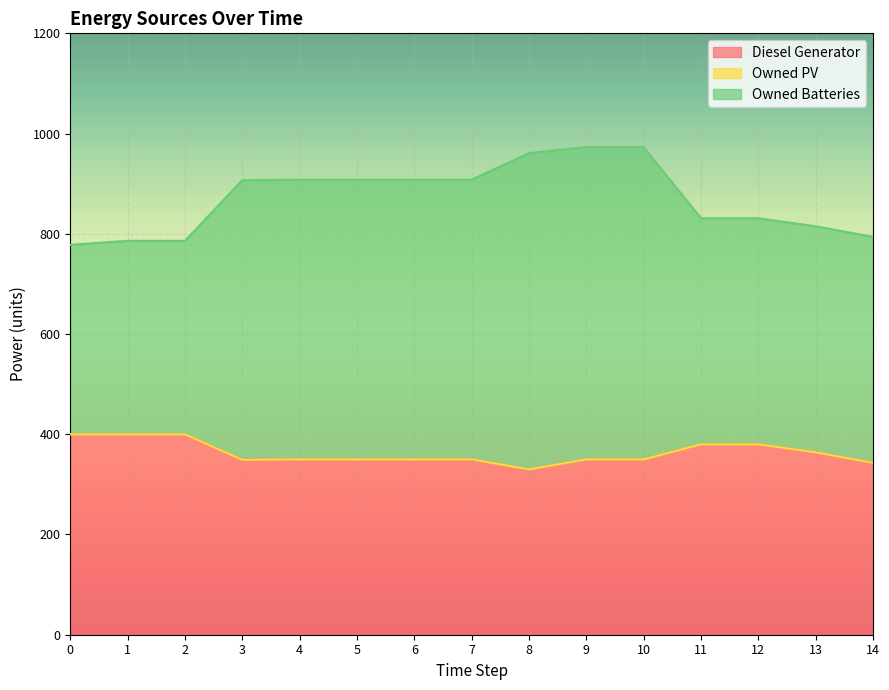

What is the average value of the Diesel Generator series?

363